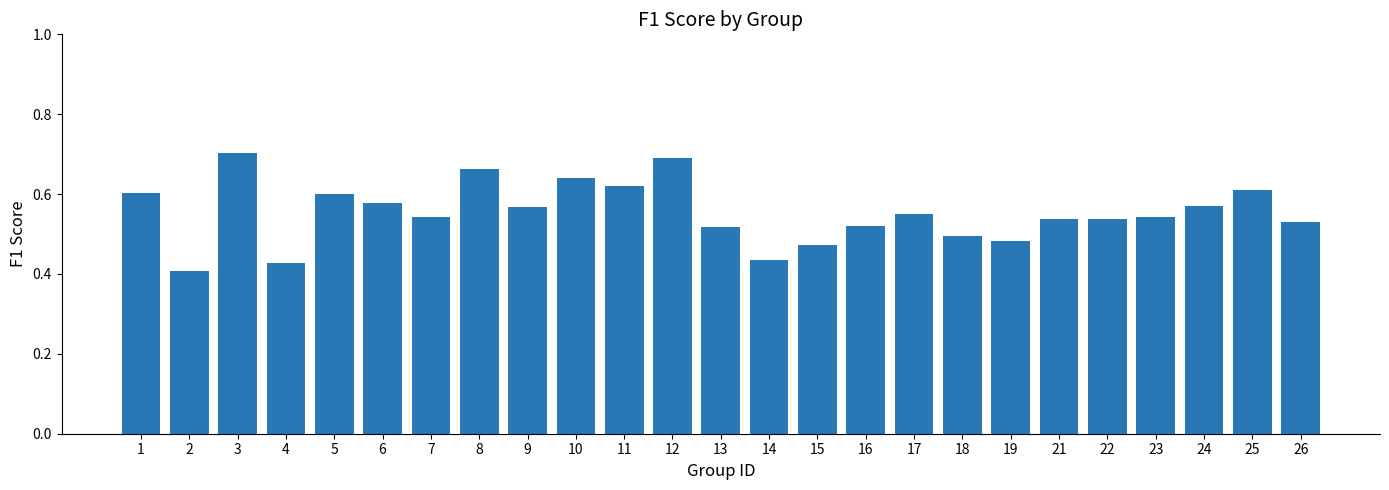

What is the change in value from 2 to 23?

+0.1